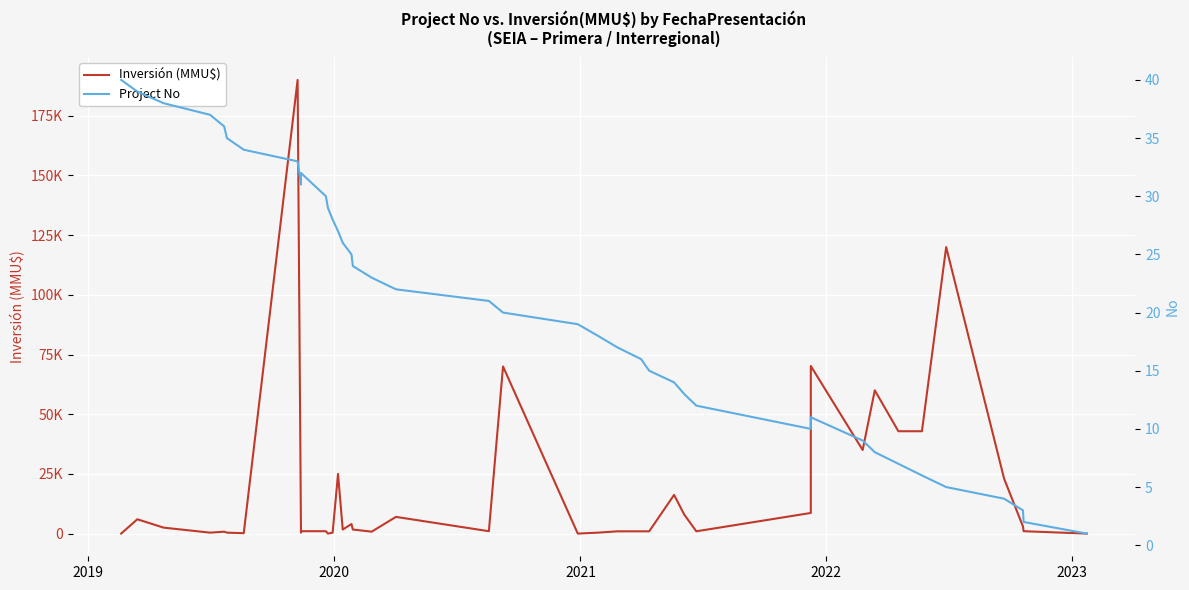

How many values in the Project No series exceed 21?

19